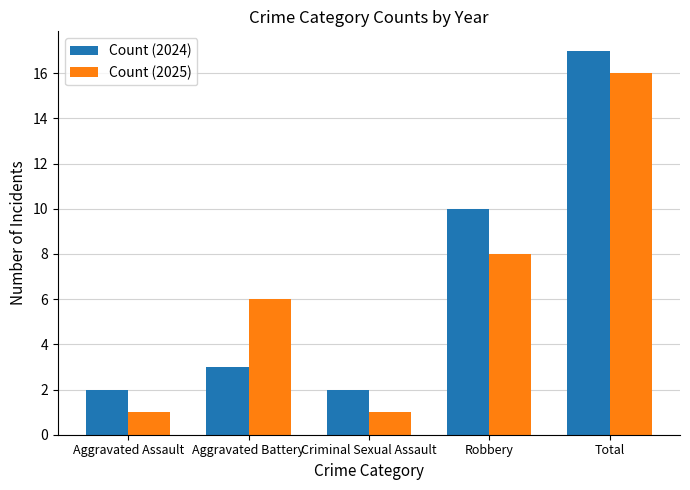

Between Robbery and Total, which series saw the biggest shift?

Count (2025)